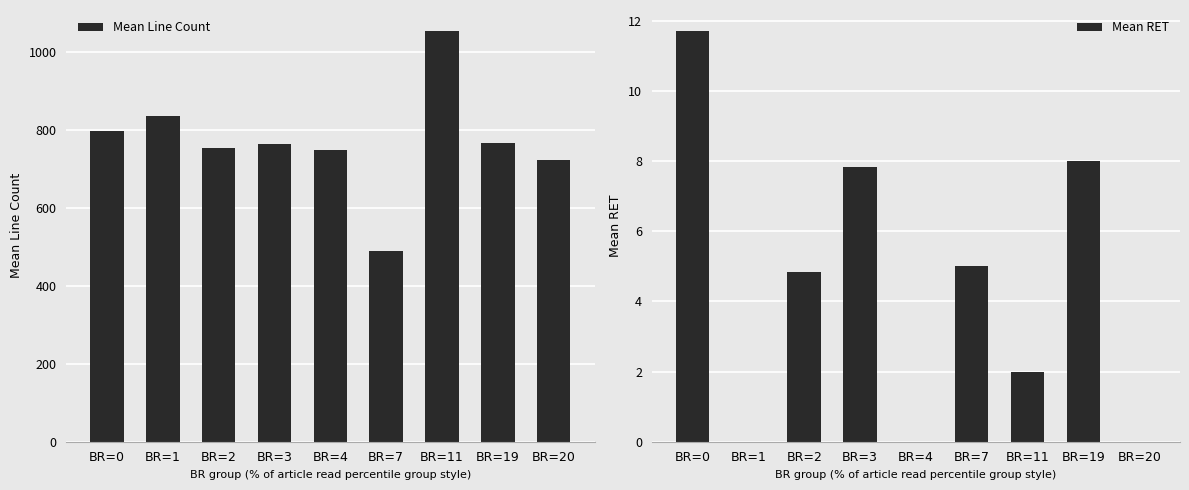

What is the difference between the maximum and minimum values in the Mean Line Count series?

564.3